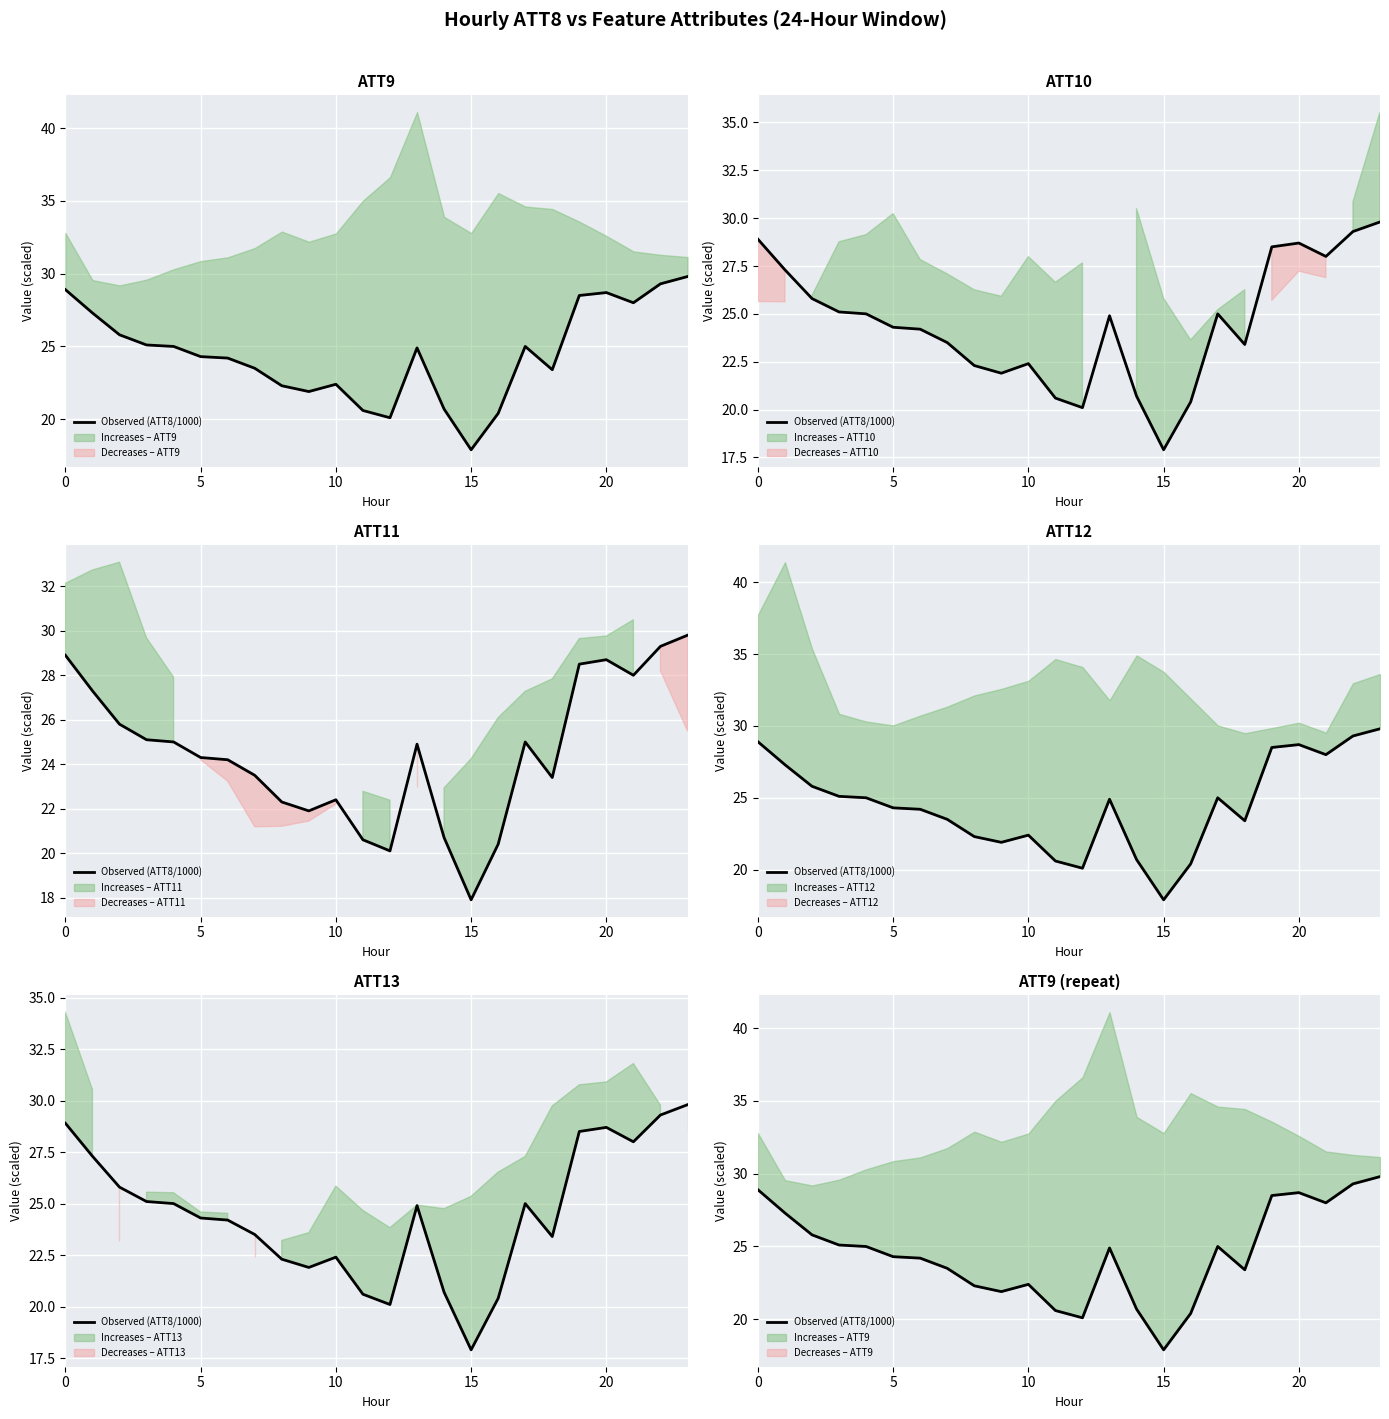

Which has a higher value, 8 or 9?

8